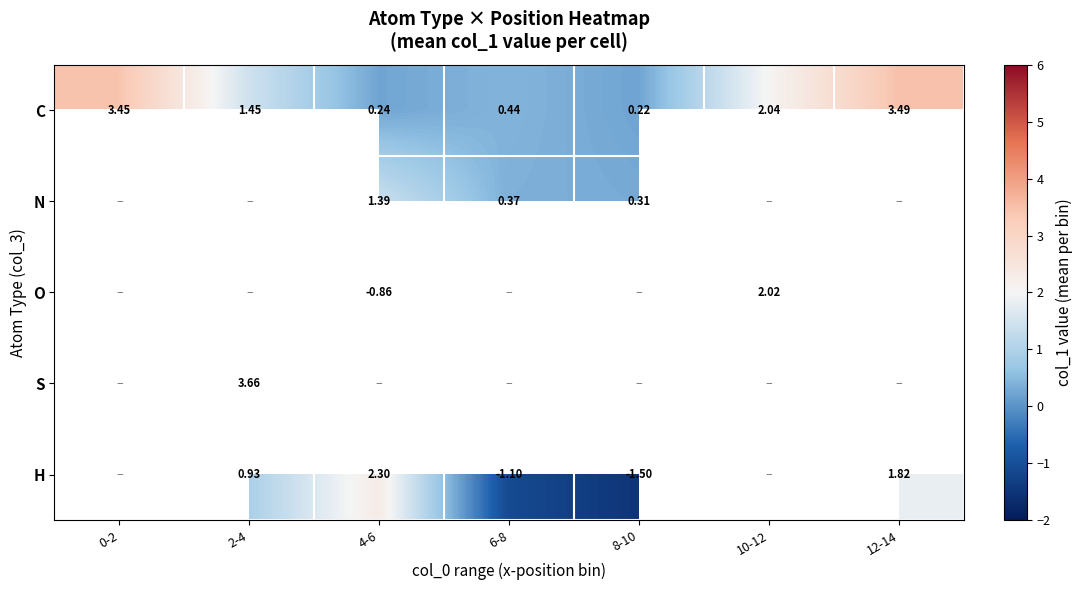

Between 6-8 and 8-10, which is larger?

6-8